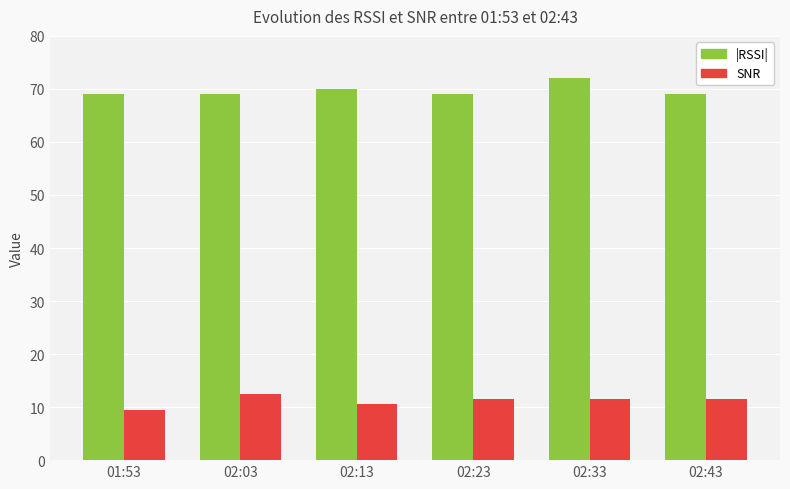

How many distinct data groups are displayed?

2